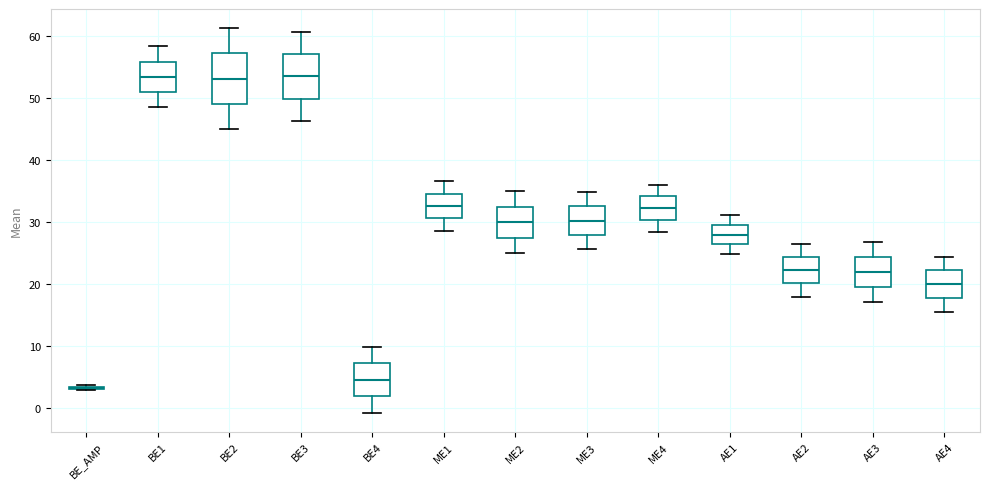

Reading left to right, transcribe this box plot: for each box, give where its median line is, the range the box spans, and where its two whiskers end, as read against the y-axis. The values are not printed on the chart, so give them approximately, as read against the axis.

BE_AMP: box collapsed to a line at 3, whiskers 3 to 4
BE1: median 53, box 51 to 56, whiskers 49 to 58
BE2: median 53, box 49 to 57, whiskers 45 to 61
BE3: median 54, box 50 to 57, whiskers 46 to 61
BE4: median 5, box 2 to 7, whiskers -1 to 10
ME1: median 33, box 31 to 35, whiskers 29 to 37
ME2: median 30, box 28 to 32, whiskers 25 to 35
ME3: median 30, box 28 to 33, whiskers 26 to 35
ME4: median 32, box 30 to 34, whiskers 28 to 36
AE1: median 28, box 26 to 30, whiskers 25 to 31
AE2: median 22, box 20 to 24, whiskers 18 to 27
AE3: median 22, box 20 to 24, whiskers 17 to 27
AE4: median 20, box 18 to 22, whiskers 16 to 24